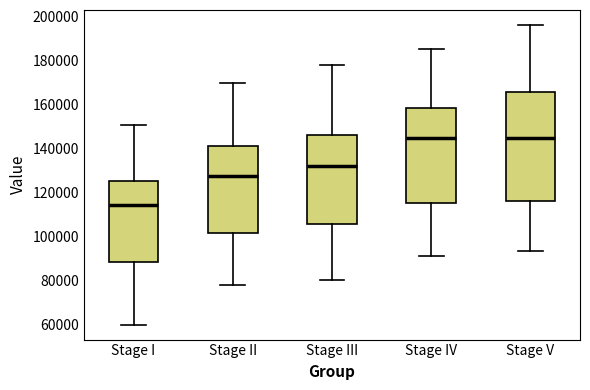

Where is the lower edge of the box for Stage III on the y-axis? The values are not printed on the chart, so give them approximately, as read against the axis.

106000